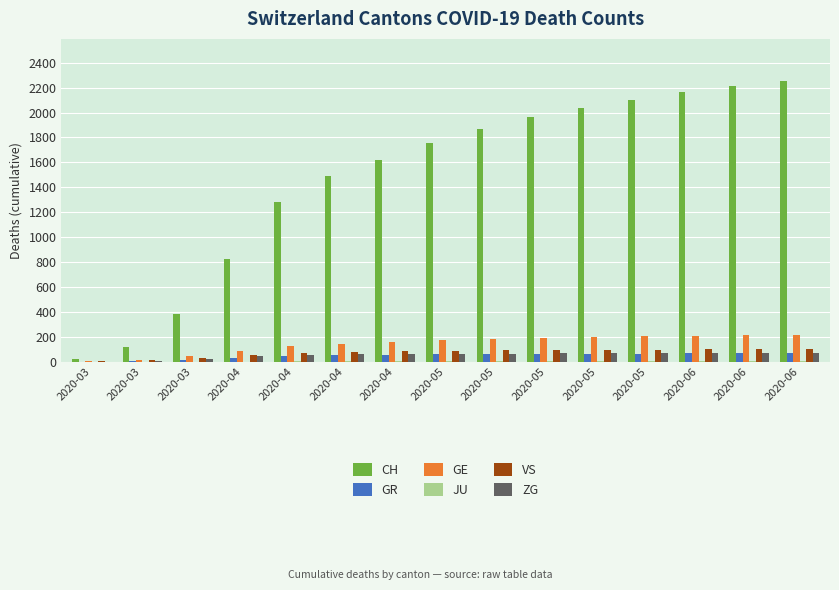

Reading right to left, list all the values displayed in this chart.

CH: 2253	2213	2163	2102	2035	1961	1866	1755	1622	1493	1280	827	384	118	22
GR: 68	67	66	65	63	62	60	59	56	52	46	33	15	4	0
GE: 217	213	208	203	197	191	182	171	158	140	122	84	48	10	4
JU: 9	8	8	7	7	6	6	5	4	3	2	1	0	0	0
VS: 103	101	99	97	95	93	90	87	84	79	72	57	31	11	2
ZG: 71	70	69	68	67	66	65	64	62	59	54	44	22	6	0